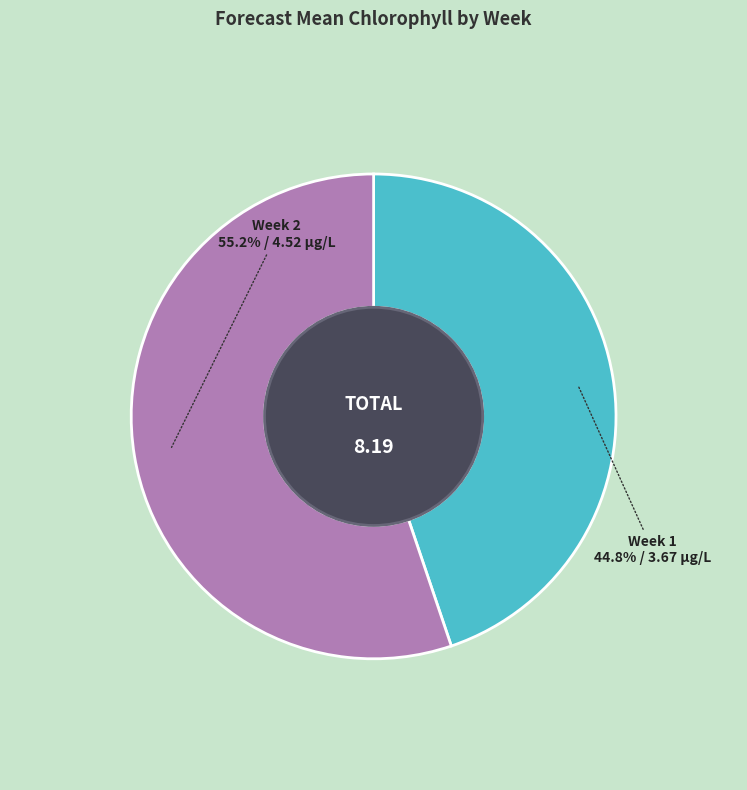

The Week 1 slice represents 45% of the pie. True or false?

True